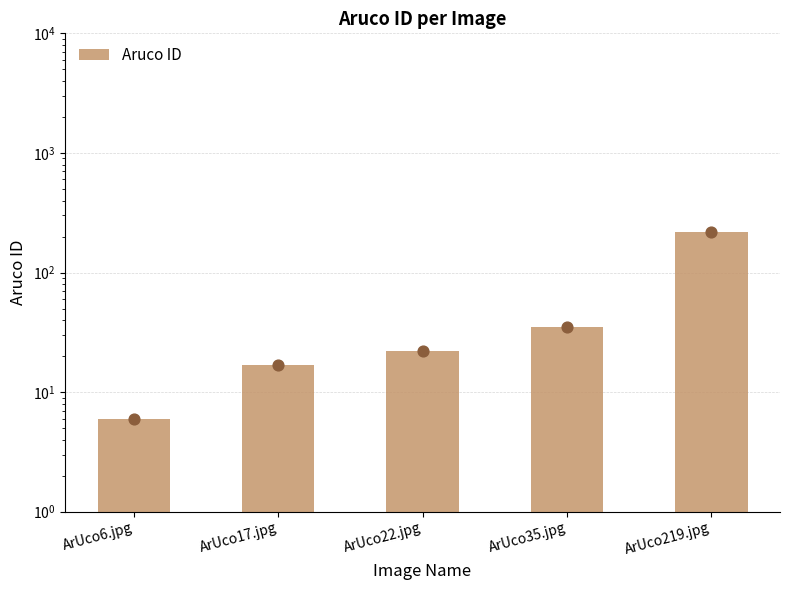

What is the change in value from ArUco35.jpg to ArUco219.jpg?

+184